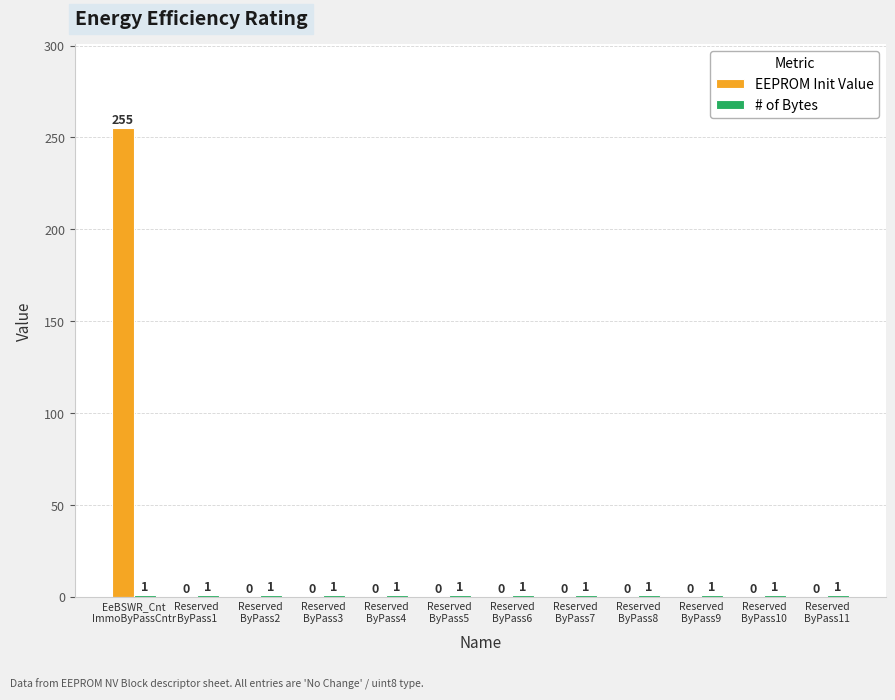

What is the greatest value displayed?

255